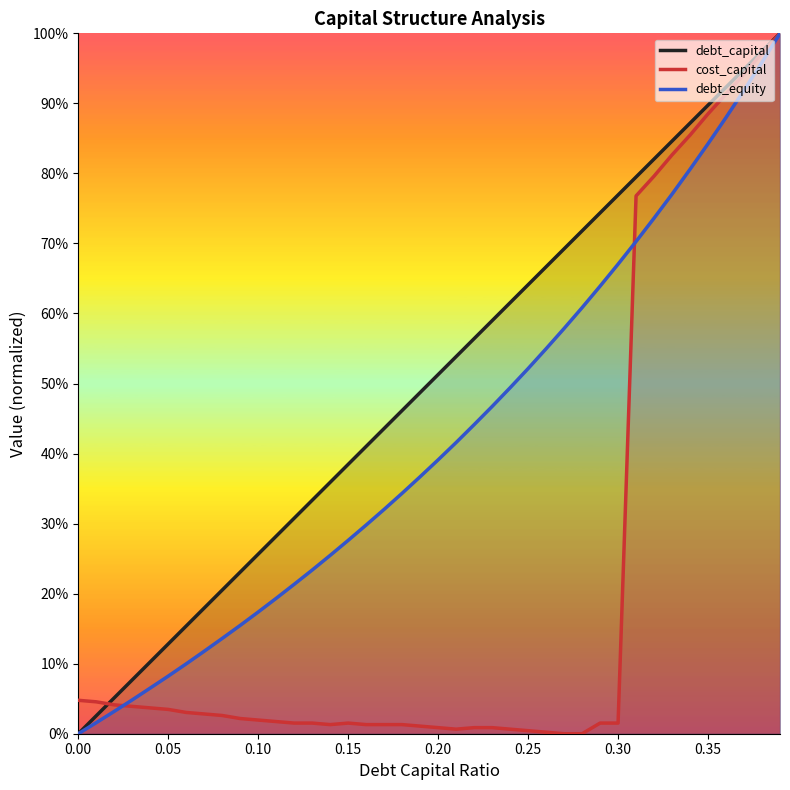

What are all the series names shown in the legend?

debt_capital, cost_capital, debt_equity